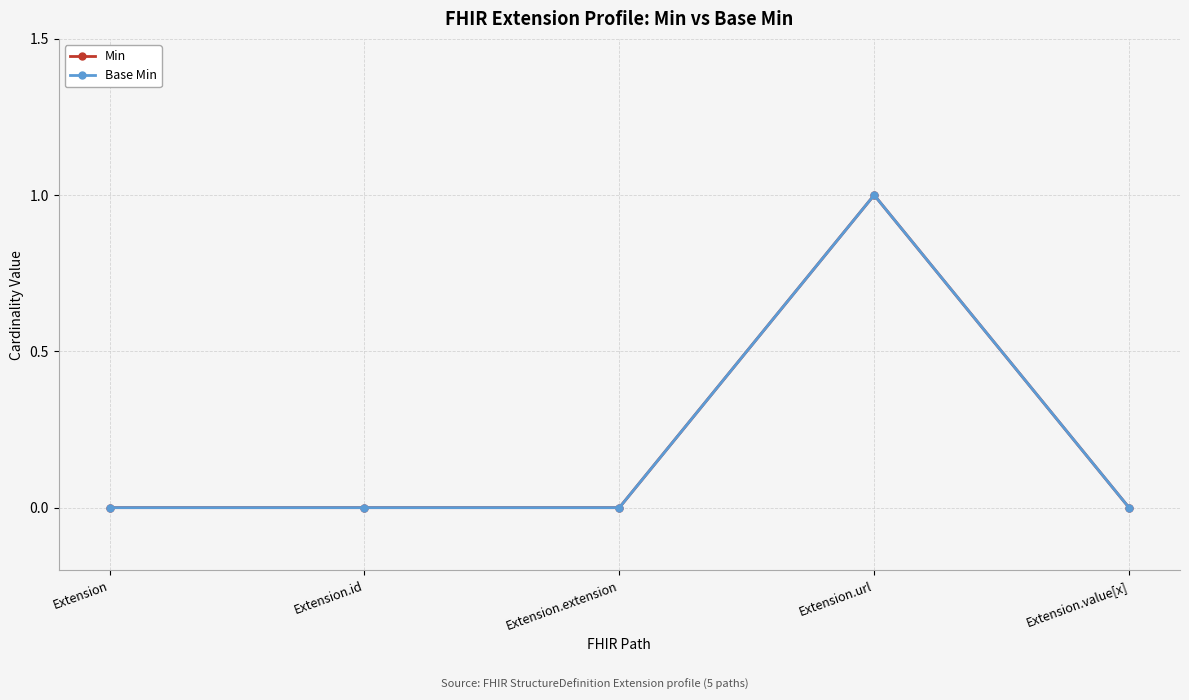

Does the chart have visible grid lines?

Yes